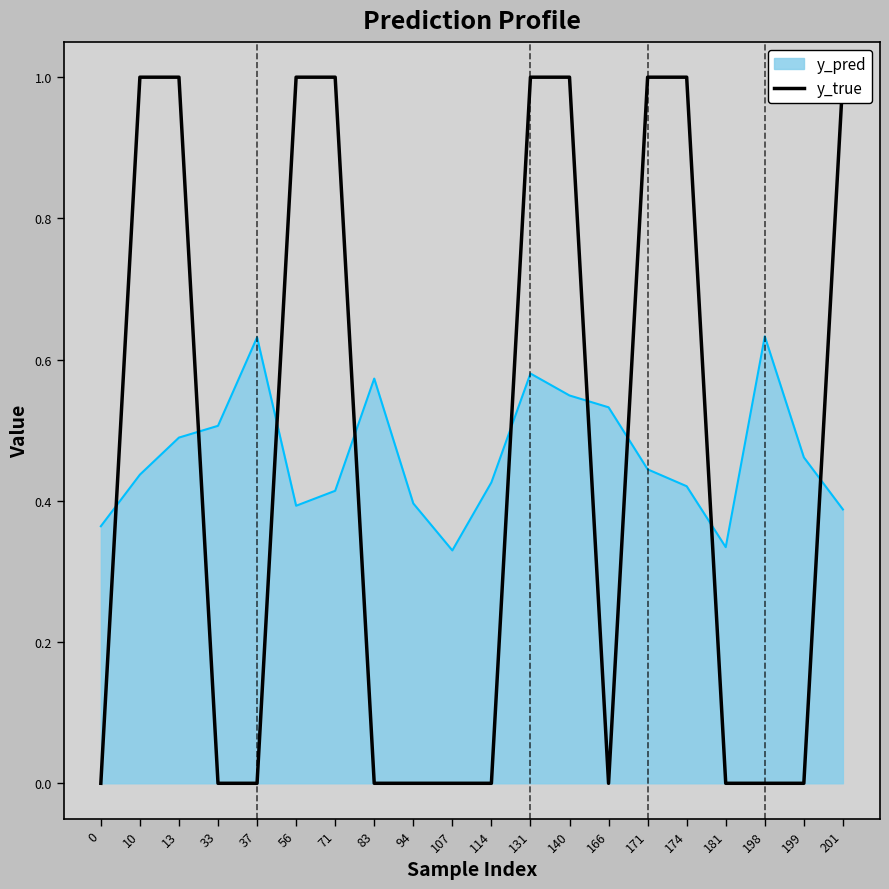

What is the maximum value shown in the chart?

1